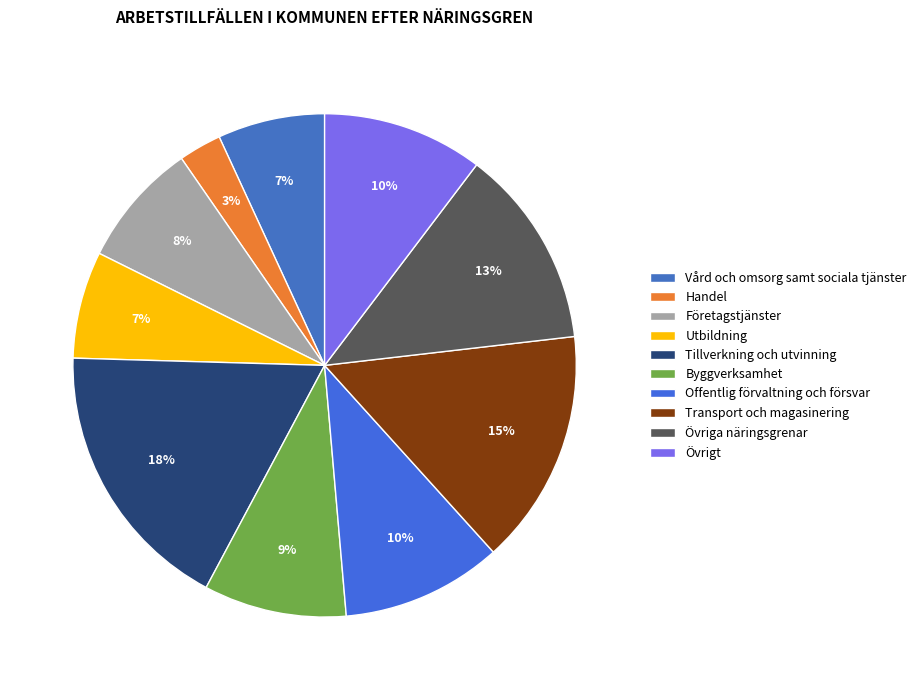

What is the smallest slice in the pie chart?

Handel